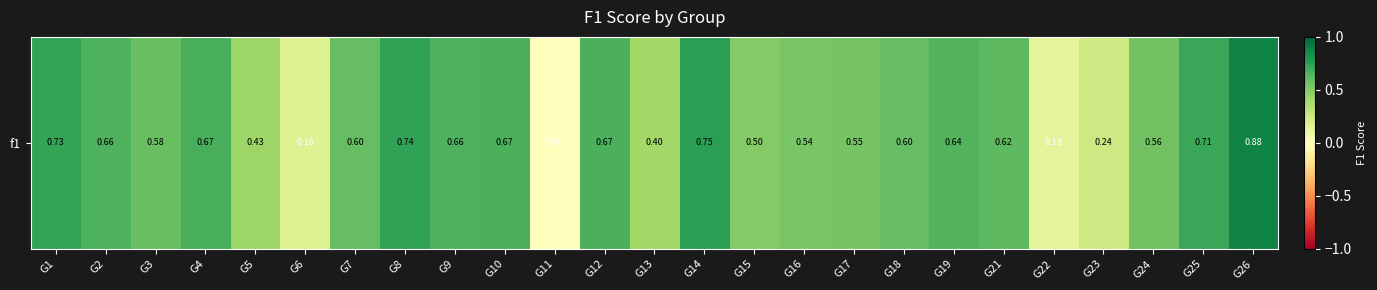

The value at G9 is 1.1. True or false?

False